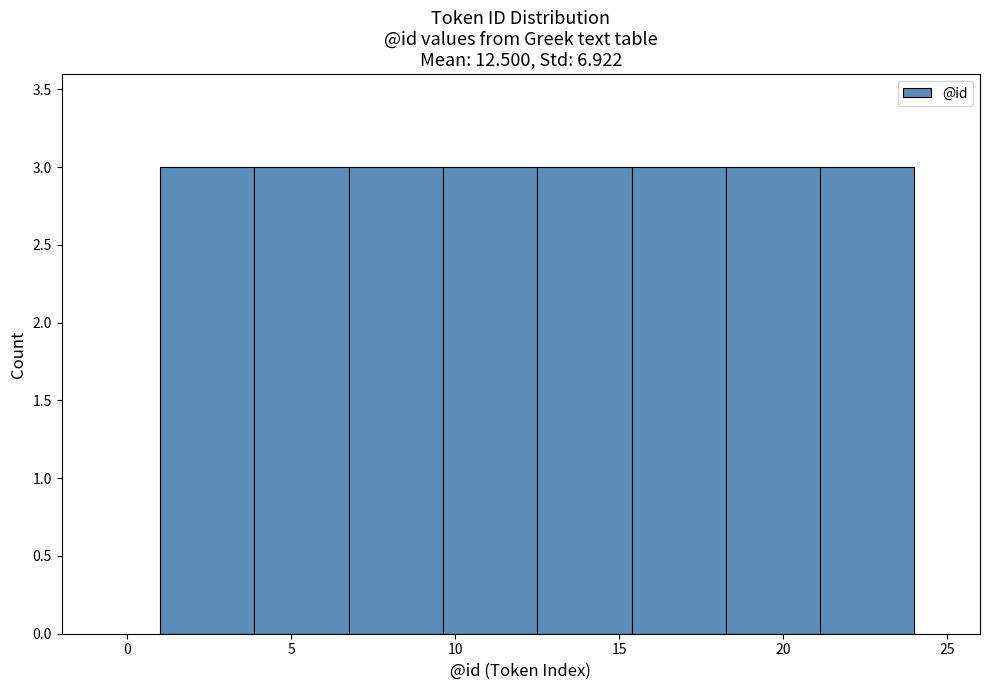

Reading left to right, list every bar in this chart as the range it spans on the x-axis followed by its height. Neither the bar edges nor the heights are printed on the chart, so give them approximately, as read against the axes.

1.0 to 4.0: 3
4.0 to 7.0: 3
7.0 to 9.5: 3
9.5 to 12.5: 3
12.5 to 15.5: 3
15.5 to 18.5: 3
18.5 to 21.0: 3
21.0 to 24.0: 3